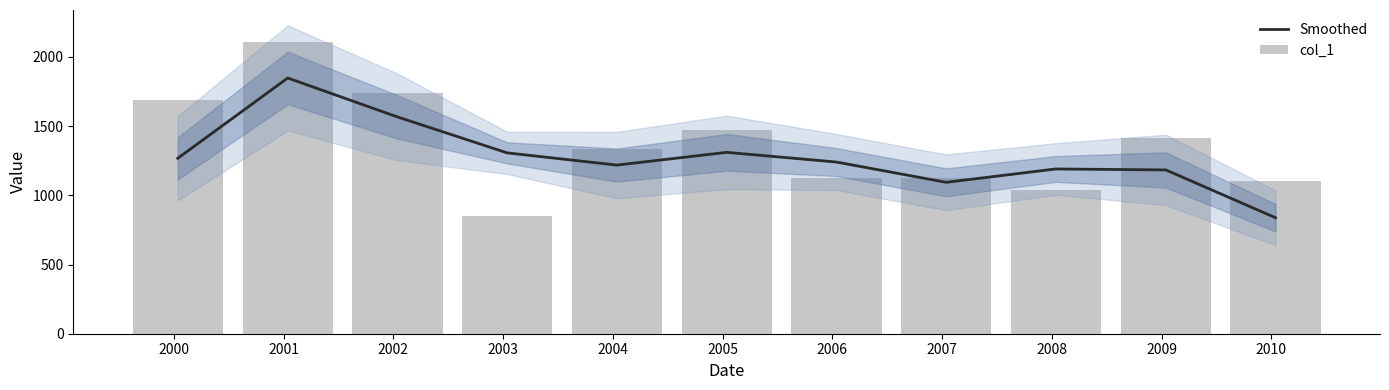

Reading right to left, list all the values displayed in this chart.

Smoothed: 838.2	1183.6	1190.7	1094.1	1240.6	1310.7	1218.6	1307.0	1566.7	1847.9	1267.7
col_1: 1100.4	1414.2	1036.1	1121.7	1124.4	1475.6	1332.0	848.2	1740.7	2111.3	1691.8